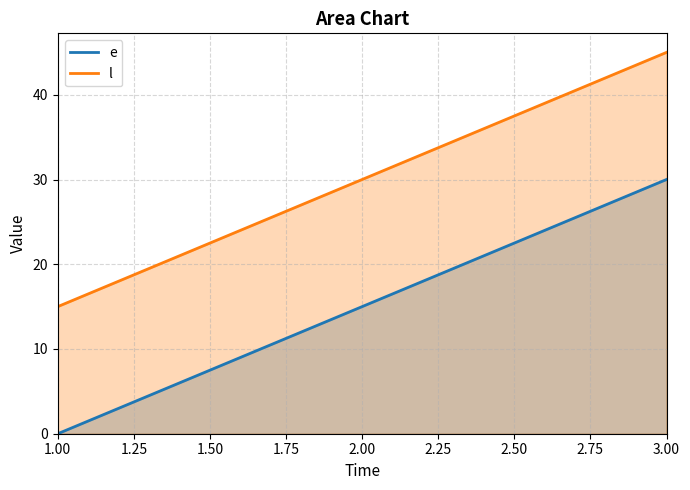

What is the spread (max minus min) of values at 3.00?

15